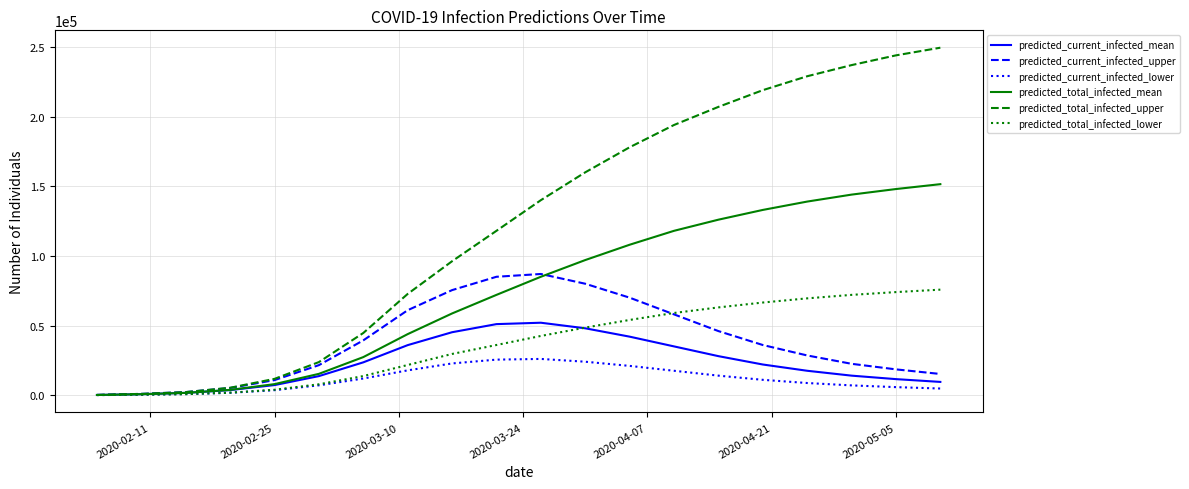

Count the number of categories in the chart.

20